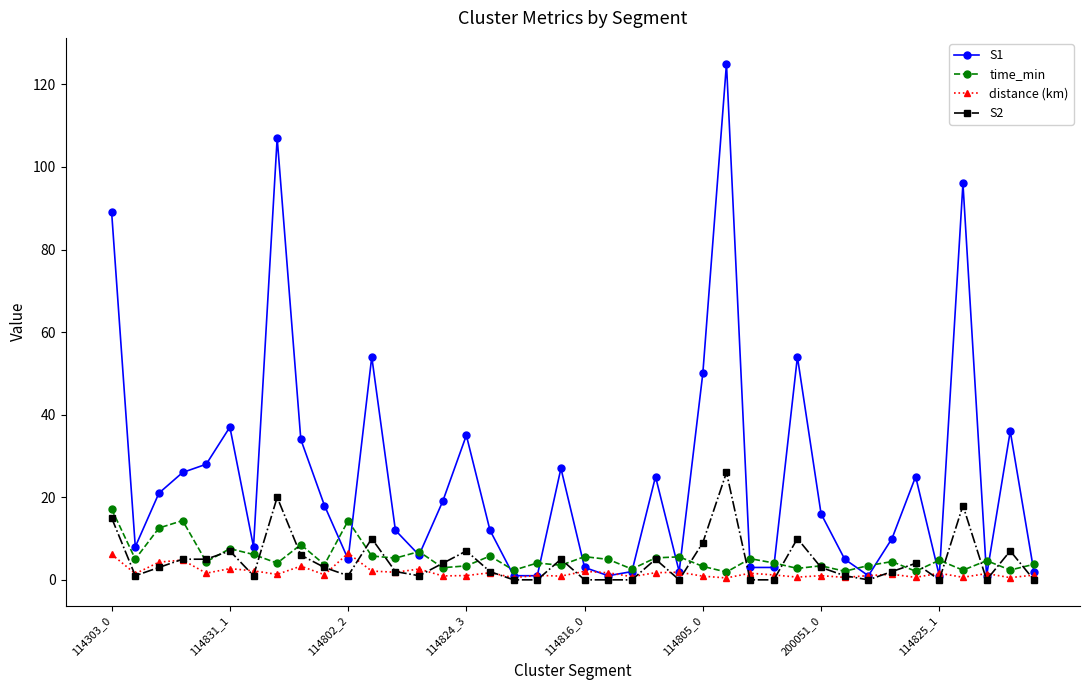

Rank the series by their maximum value, from highest to lowest.

S1, S2, time_min, distance (km)